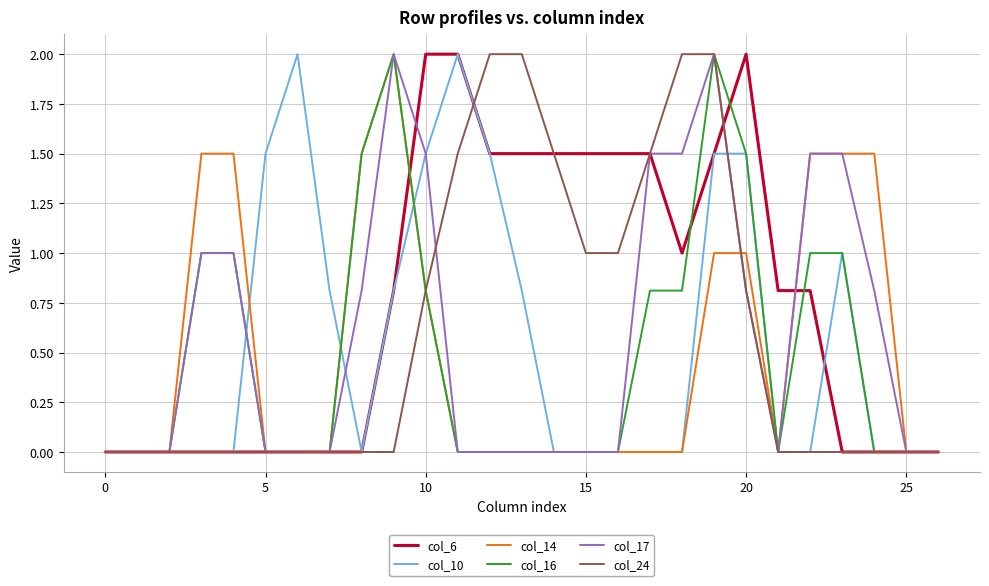

Reading right to left, transcribe all the data shown in this chart.

col_6: 0.0	0.0	0.0	0.0	0.8	0.8	2.0	1.5	1.0	1.5	1.5	1.5	1.5	1.5	1.5	2.0	2.0	0.8	0.0	0.0	0.0	0.0	0.0	0.0	0.0	0.0	0.0
col_10: 0.0	0.0	0.0	1.0	0.0	0.0	1.5	1.5	0.0	0.0	0.0	0.0	0.0	0.8	1.5	2.0	1.5	0.8	0.0	0.8	2.0	1.5	0.0	0.0	0.0	0.0	0.0
col_14: 0.0	0.0	1.5	1.5	1.5	0.0	1.0	1.0	0.0	0.0	0.0	0.0	0.0	0.0	0.0	0.0	0.8	2.0	1.5	0.0	0.0	0.0	1.5	1.5	0.0	0.0	0.0
col_16: 0.0	0.0	0.0	1.0	1.0	0.0	1.5	2.0	0.8	0.8	0.0	0.0	0.0	0.0	0.0	0.0	0.8	2.0	1.5	0.0	0.0	0.0	1.0	1.0	0.0	0.0	0.0
col_17: 0.0	0.0	0.8	1.5	1.5	0.0	0.8	2.0	1.5	1.5	0.0	0.0	0.0	0.0	0.0	0.0	1.5	2.0	0.8	0.0	0.0	0.0	1.0	1.0	0.0	0.0	0.0
col_24: 0.0	0.0	0.0	0.0	0.0	0.0	0.8	2.0	2.0	1.5	1.0	1.0	1.5	2.0	2.0	1.5	0.8	0.0	0.0	0.0	0.0	0.0	0.0	0.0	0.0	0.0	0.0